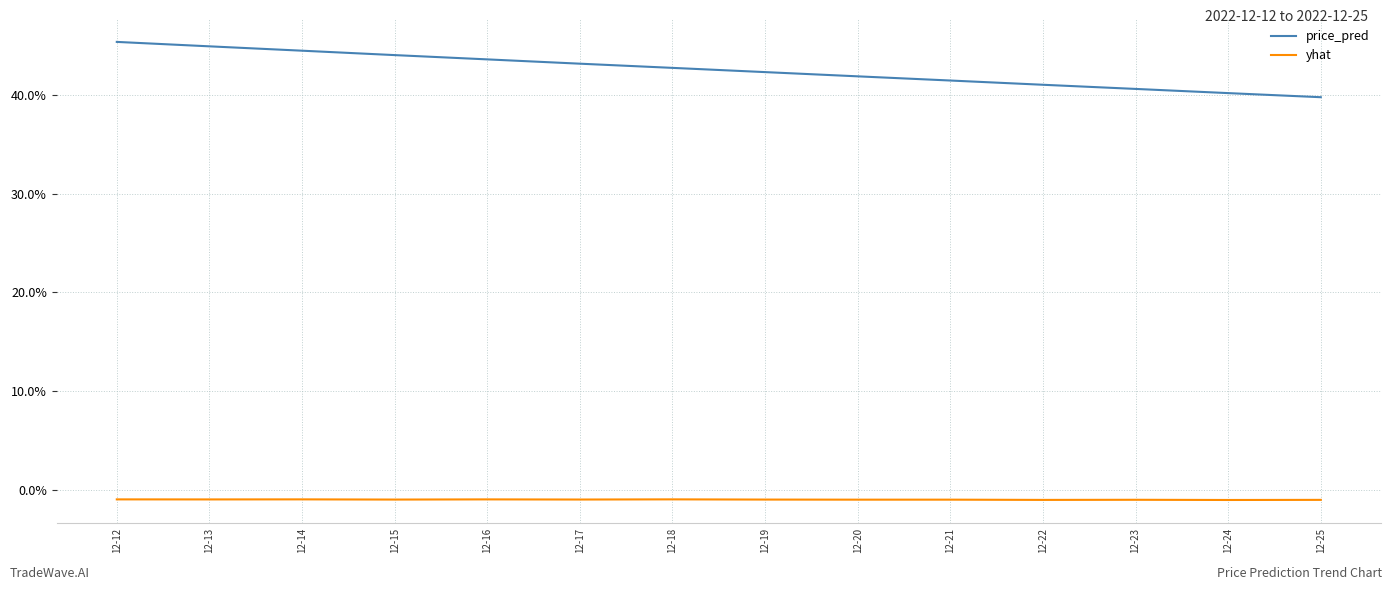

Does the chart display data point markers on the line(s)?

No